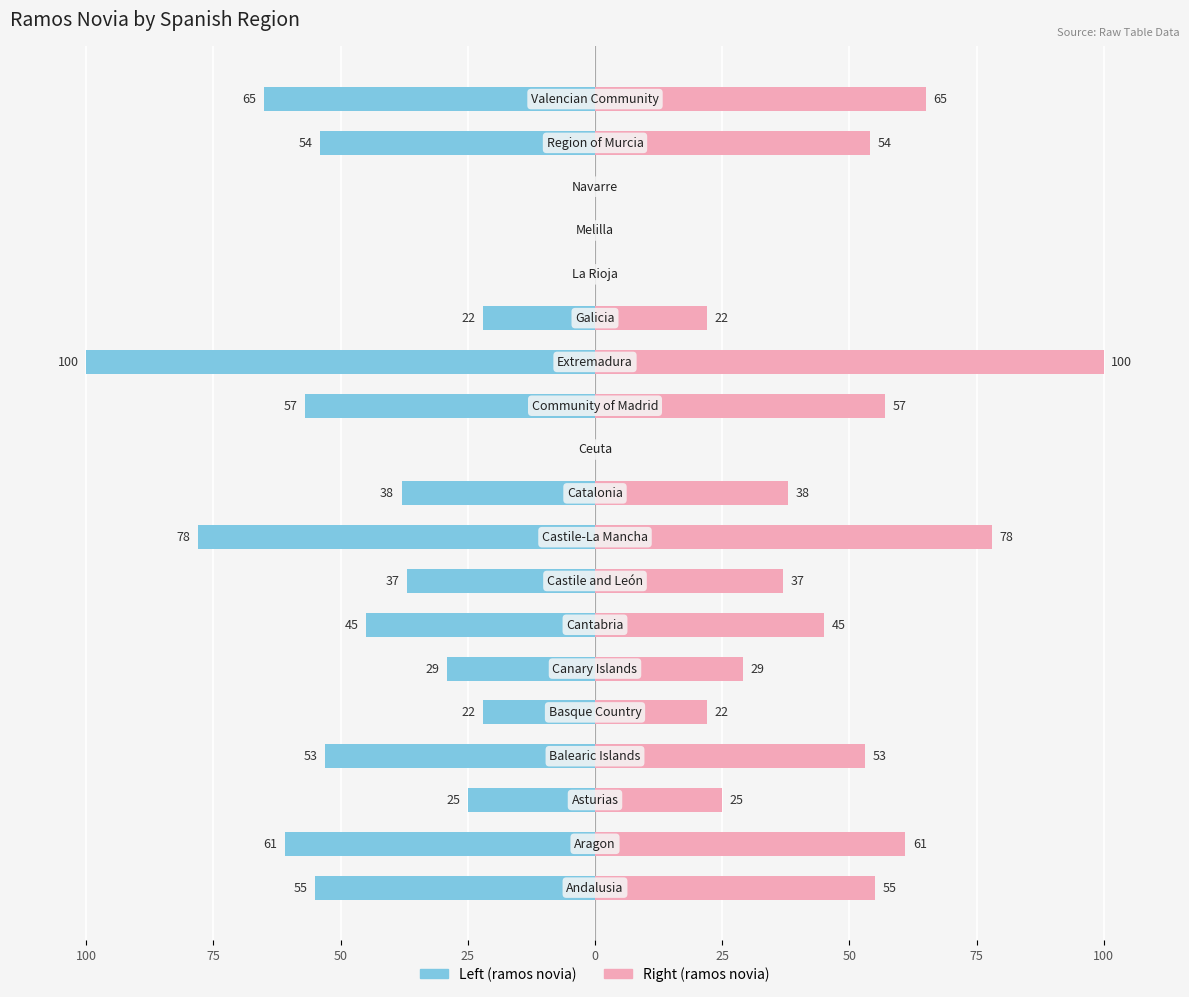

Rank the series by their maximum value, from highest to lowest.

ramos novia (right), ramos novia (left)